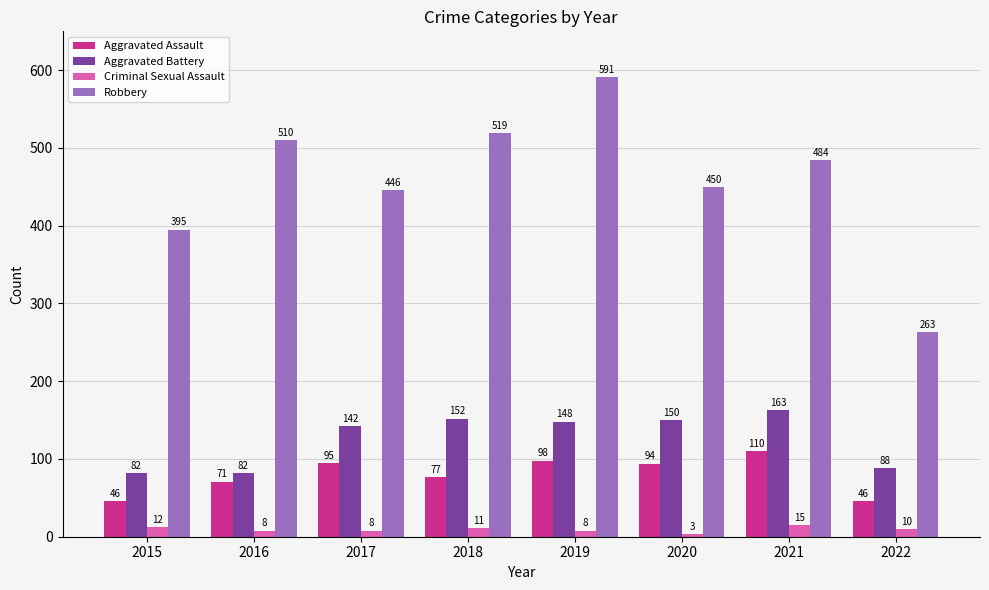

What is the spread (max minus min) of values at 2021?

469